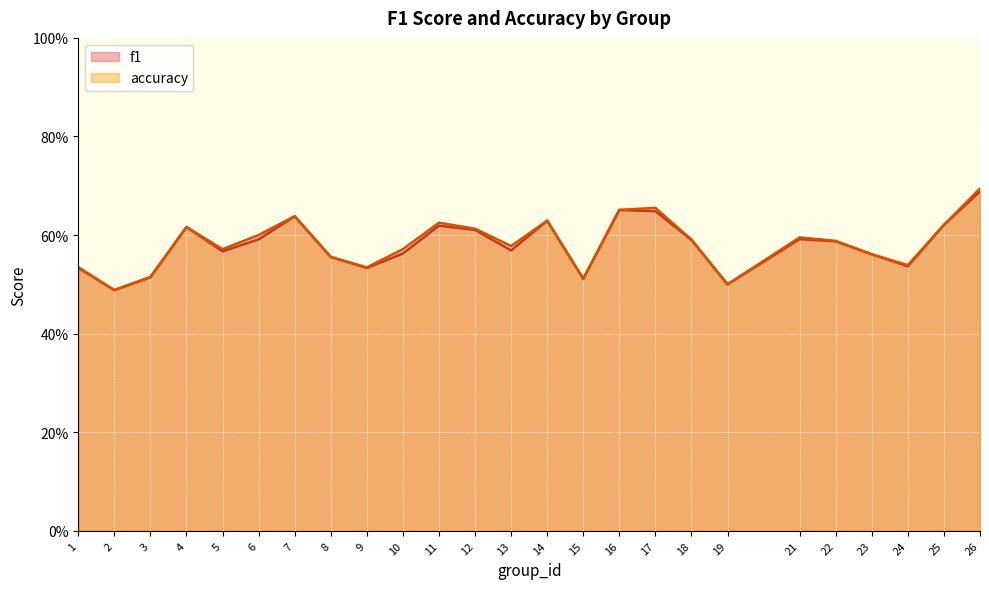

Count the number of data series in this chart.

2